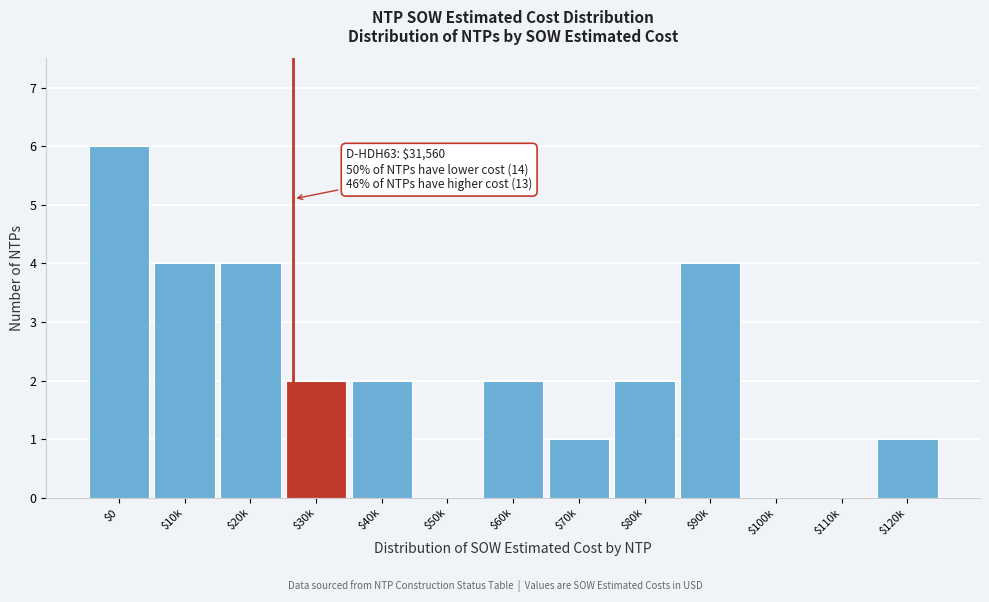

What is the approximate value at $10k?

4